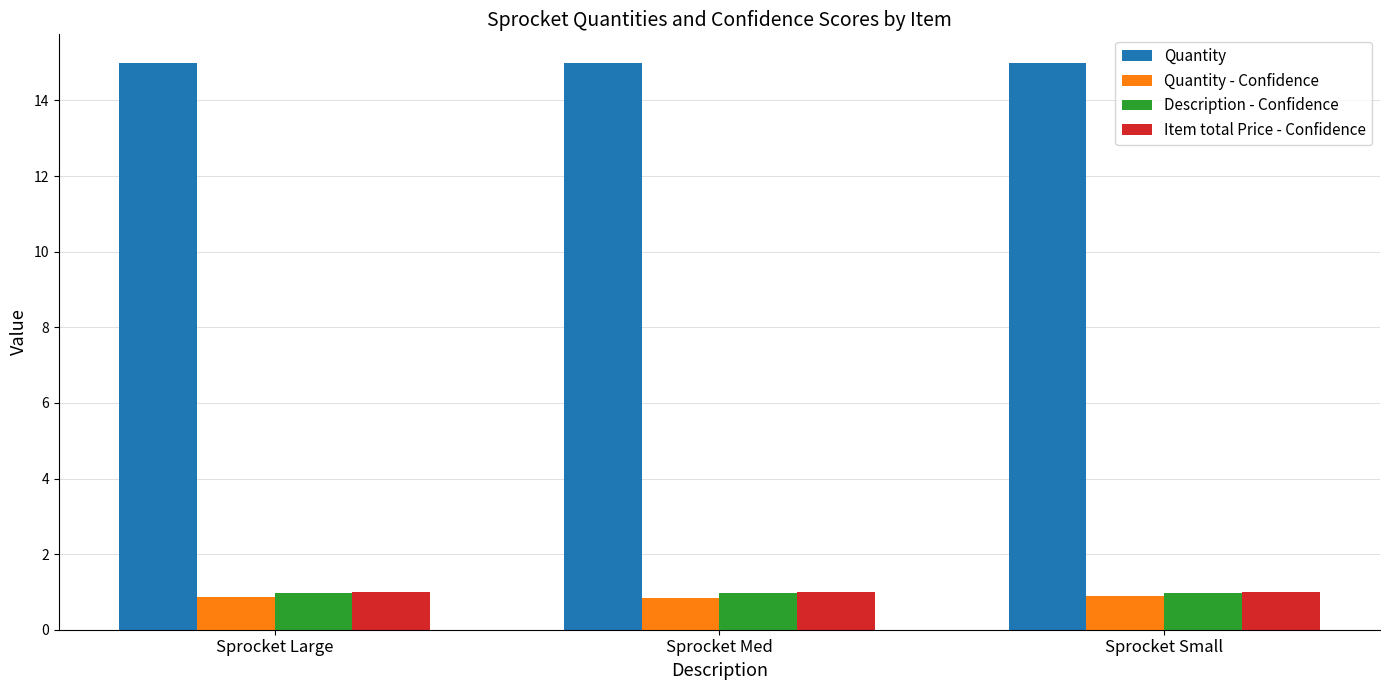

At how many categories does at least one series exceed 11?

3